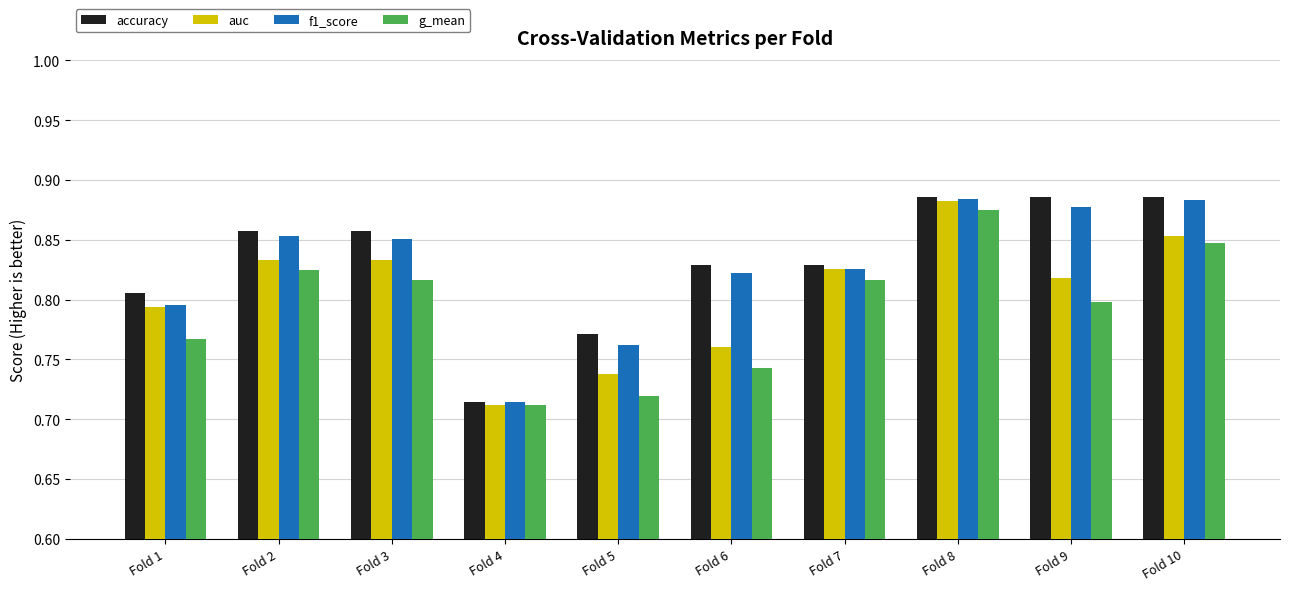

How many auc values are between 0 and 1?

10